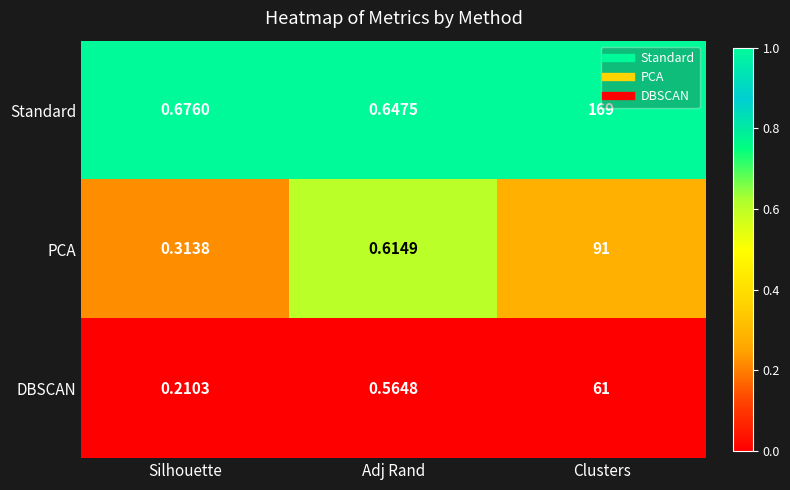

Rank the series by their average value, from highest to lowest.

Standard, PCA, DBSCAN